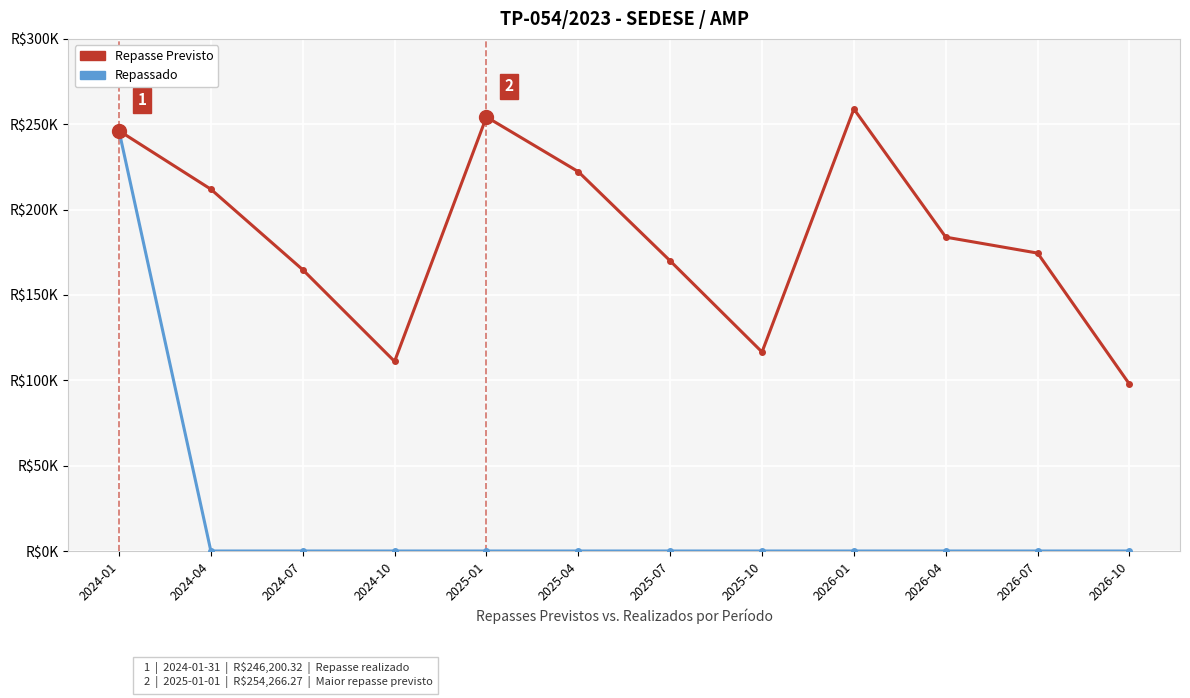

What are all the series names shown in the legend?

Repasse Previsto, Repassado